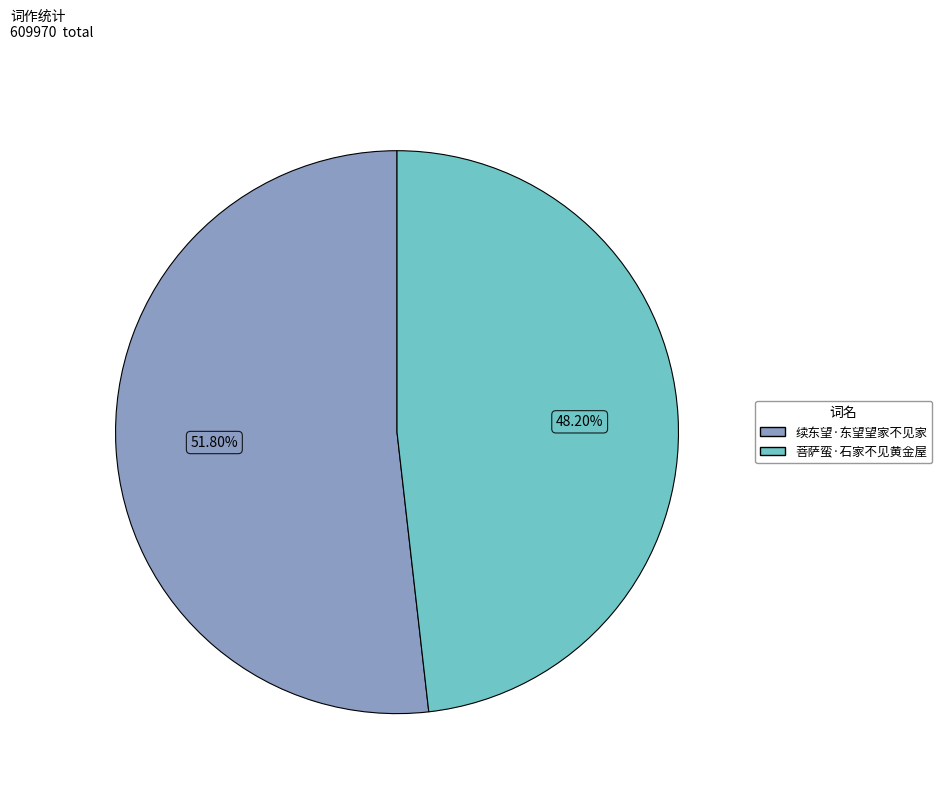

What percentage is the 续东望·东望望家不见家 slice, to the nearest percent?

52%